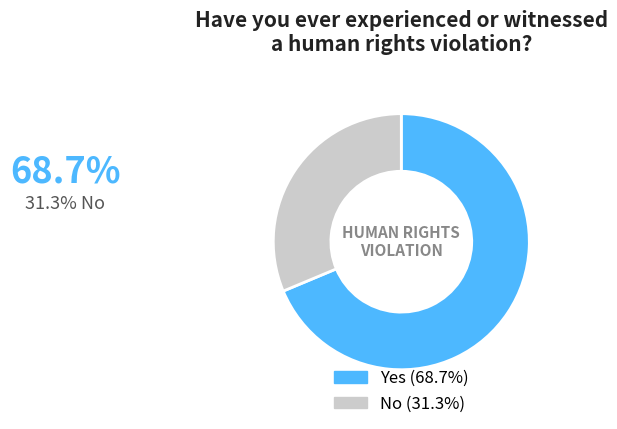

Does any single category account for the majority?

Yes